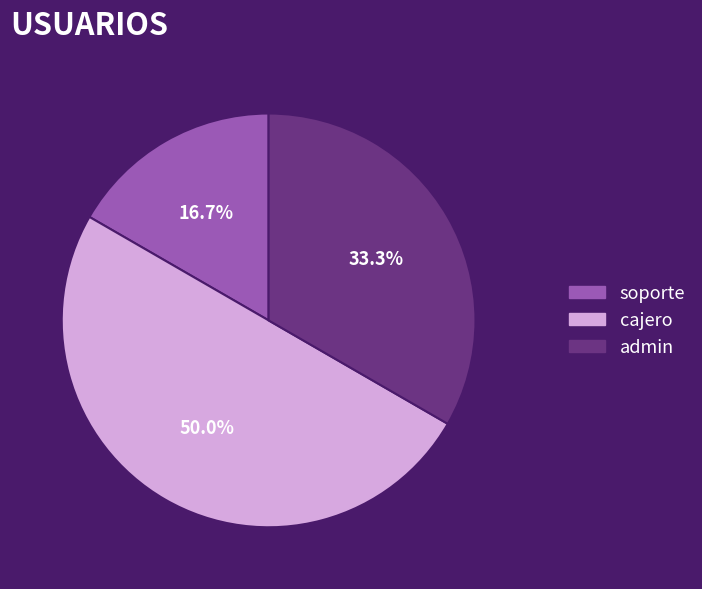

How many slices are in this pie chart?

3